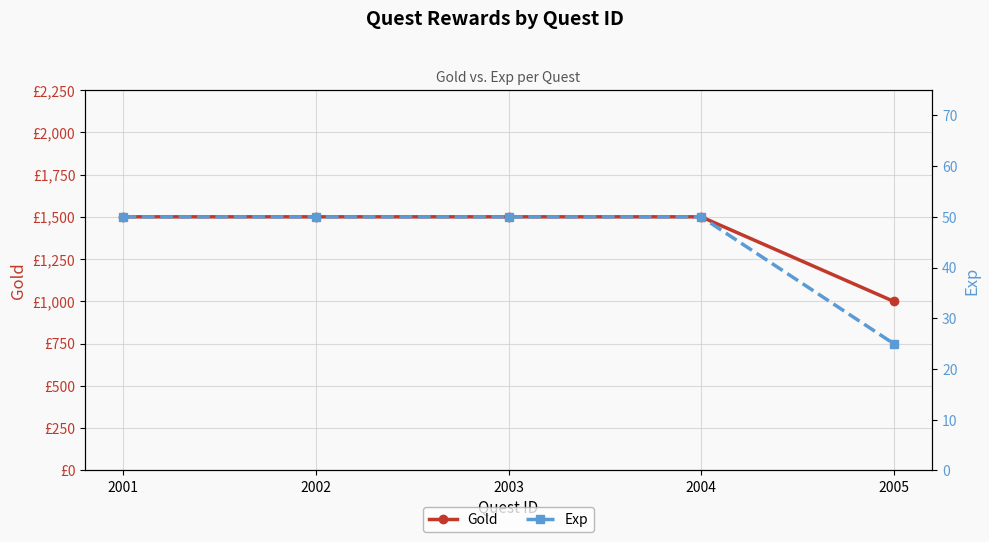

Which series changed the most between 2002 and 2005?

Gold